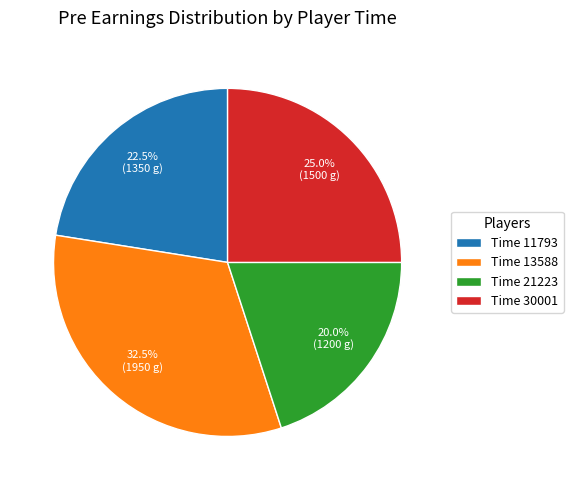

Which category has the biggest portion of the pie?

Time 13588